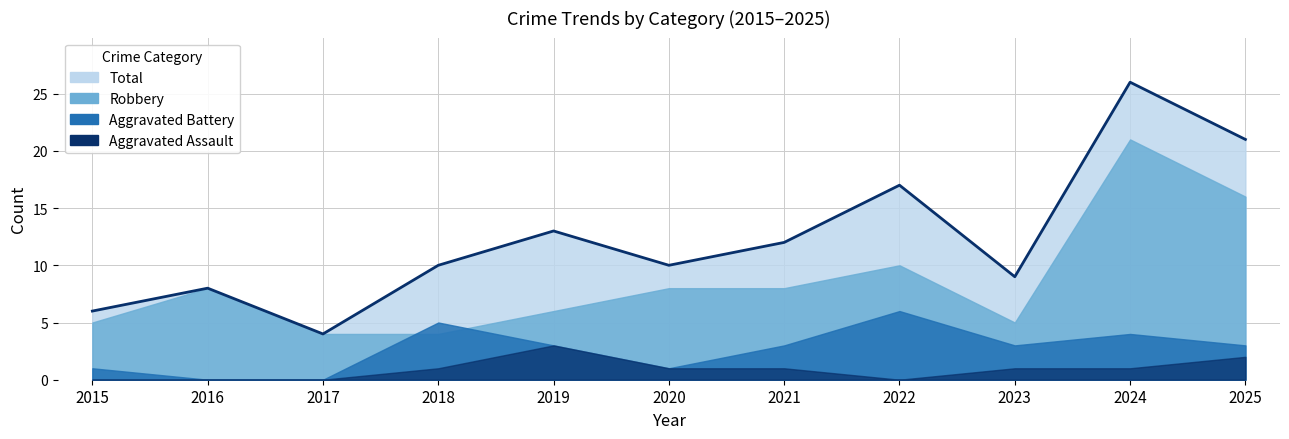

Where is the first local minimum?

2017